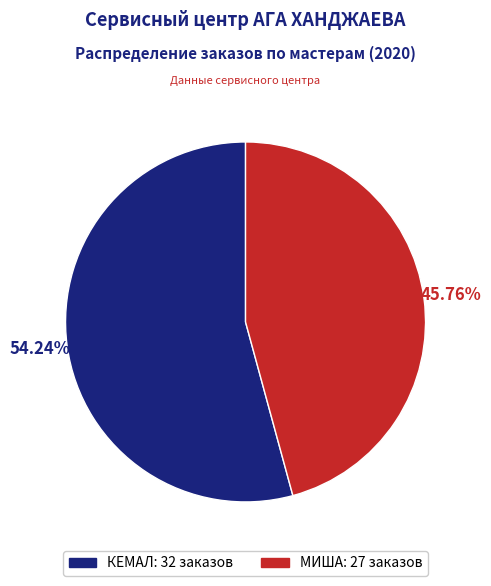

How many slices are in this pie chart?

2